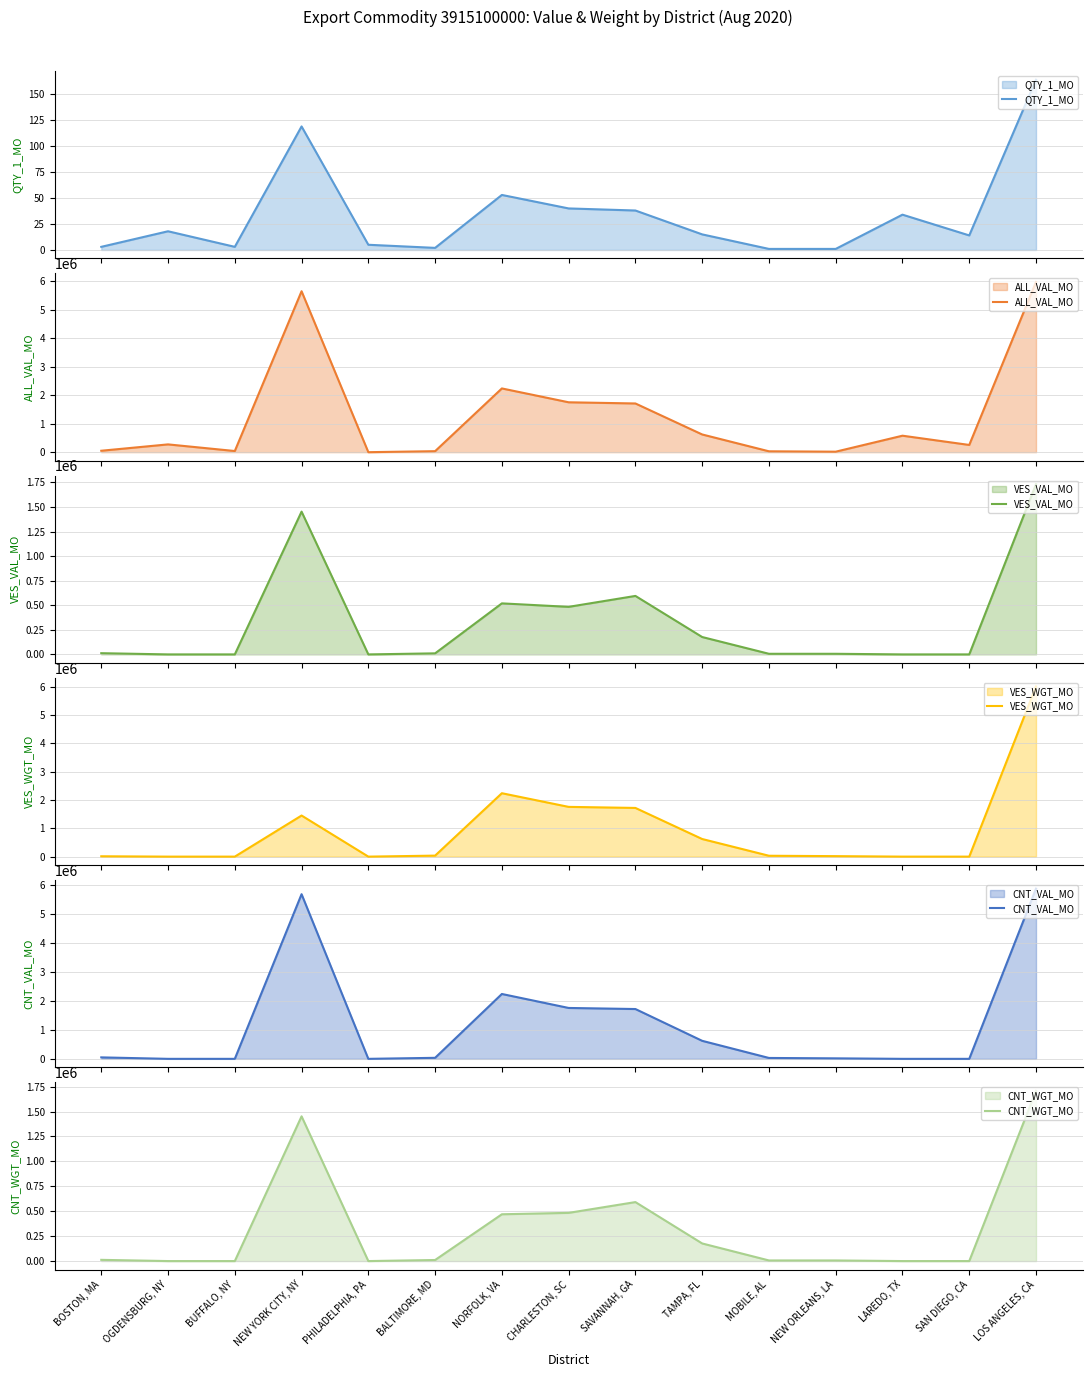

Reading left to right, list all the values displayed in this chart.

QTY_1_MO: BOSTON, MA=3	OGDENSBURG, NY=18	BUFFALO, NY=3	NEW YORK CITY, NY=119	PHILADELPHIA, PA=5	BALTIMORE, MD=2	NORFOLK, VA=53	CHARLESTON, SC=40	SAVANNAH, GA=38	TAMPA, FL=15	MOBILE, AL=1	NEW ORLEANS, LA=1	LAREDO, TX=34	SAN DIEGO, CA=14	LOS ANGELES, CA=164
ALL_VAL_MO: BOSTON, MA=50436	OGDENSBURG, NY=273647	BUFFALO, NY=40615	NEW YORK CITY, NY=5656447	PHILADELPHIA, PA=108	BALTIMORE, MD=35237	NORFOLK, VA=2240187	CHARLESTON, SC=1753430	SAVANNAH, GA=1711778	TAMPA, FL=622330	MOBILE, AL=30780	NEW ORLEANS, LA=17237	LAREDO, TX=579190	SAN DIEGO, CA=254064	LOS ANGELES, CA=5982575
VES_VAL_MO: BOSTON, MA=12262	OGDENSBURG, NY=0	BUFFALO, NY=0	NEW YORK CITY, NY=1452360	PHILADELPHIA, PA=0	BALTIMORE, MD=10700	NORFOLK, VA=519000	CHARLESTON, SC=483678	SAVANNAH, GA=594887	TAMPA, FL=176754	MOBILE, AL=6200	NEW ORLEANS, LA=6200	LAREDO, TX=0	SAN DIEGO, CA=0	LOS ANGELES, CA=1731555
VES_WGT_MO: BOSTON, MA=12262	OGDENSBURG, NY=0	BUFFALO, NY=0	NEW YORK CITY, NY=1452360	PHILADELPHIA, PA=120	BALTIMORE, MD=35381	NORFOLK, VA=2240763	CHARLESTON, SC=1757955	SAVANNAH, GA=1720676	TAMPA, FL=622474	MOBILE, AL=30780	NEW ORLEANS, LA=17237	LAREDO, TX=0	SAN DIEGO, CA=0	LOS ANGELES, CA=6015561
CNT_VAL_MO: BOSTON, MA=50724	OGDENSBURG, NY=0	BUFFALO, NY=0	NEW YORK CITY, NY=5687736	PHILADELPHIA, PA=0	BALTIMORE, MD=35381	NORFOLK, VA=2240763	CHARLESTON, SC=1757955	SAVANNAH, GA=1720676	TAMPA, FL=622474	MOBILE, AL=30780	NEW ORLEANS, LA=17237	LAREDO, TX=0	SAN DIEGO, CA=0	LOS ANGELES, CA=5879788
CNT_WGT_MO: BOSTON, MA=12262	OGDENSBURG, NY=0	BUFFALO, NY=0	NEW YORK CITY, NY=1452360	PHILADELPHIA, PA=0	BALTIMORE, MD=10700	NORFOLK, VA=469616	CHARLESTON, SC=483678	SAVANNAH, GA=591887	TAMPA, FL=176754	MOBILE, AL=6200	NEW ORLEANS, LA=6200	LAREDO, TX=0	SAN DIEGO, CA=0	LOS ANGELES, CA=1708055